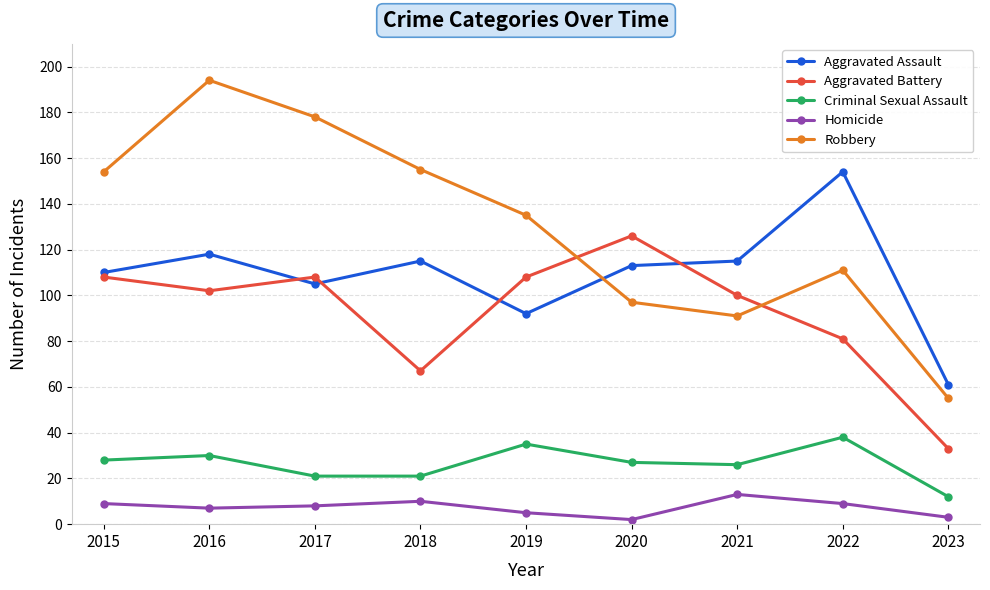

True or false: Homicide and Aggravated Battery intersect in this chart.

False